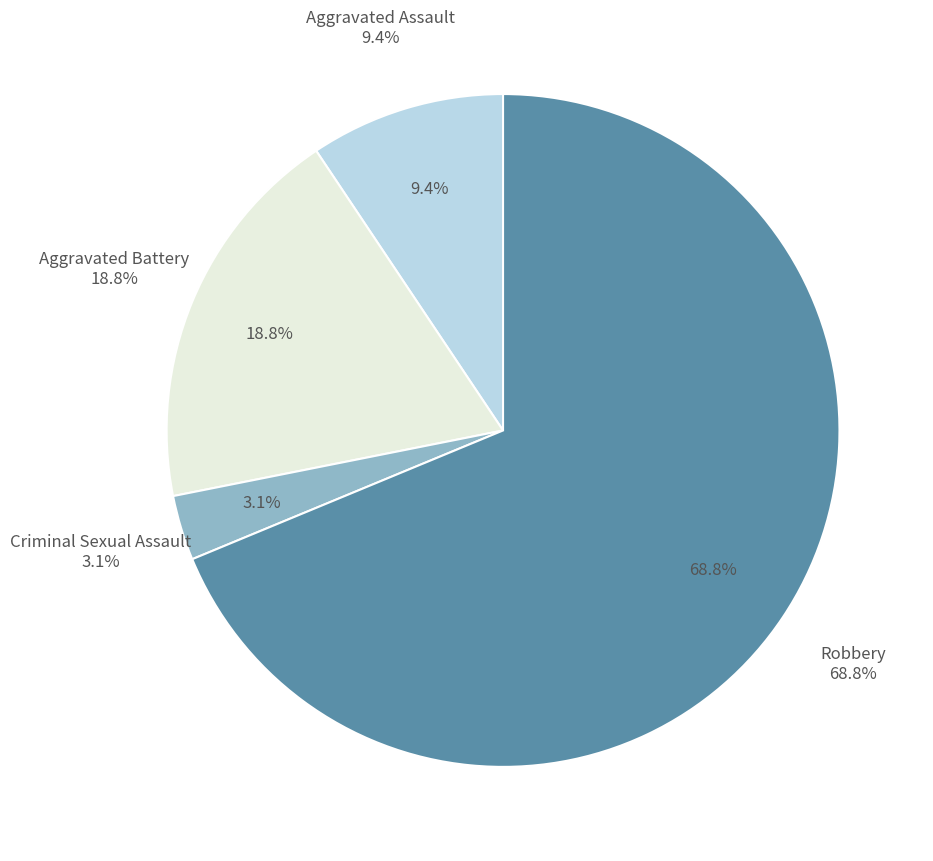

Is Aggravated Battery the majority of the pie?

No